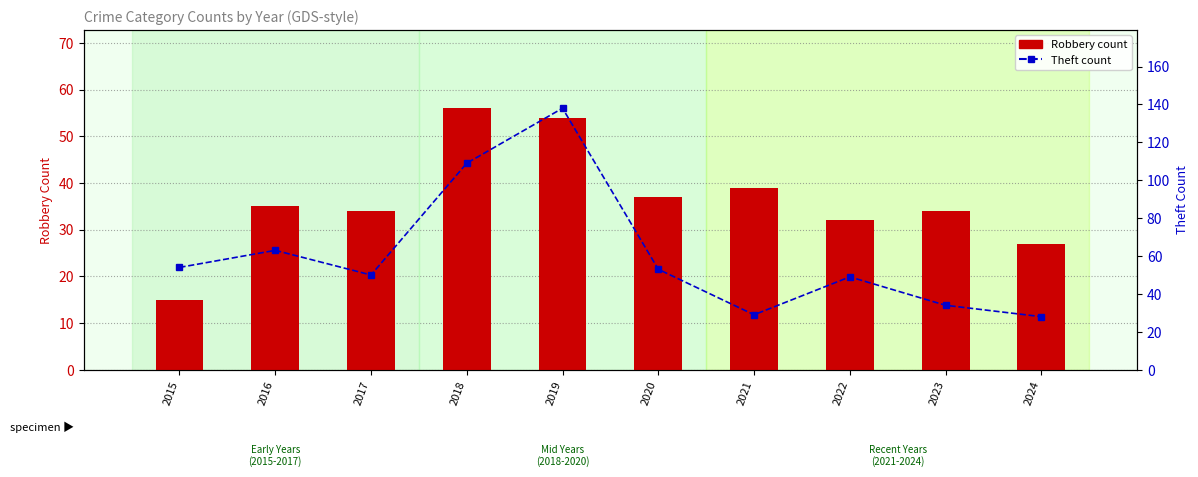

What is the value of the Robbery count bar at the 10th from the left?

27